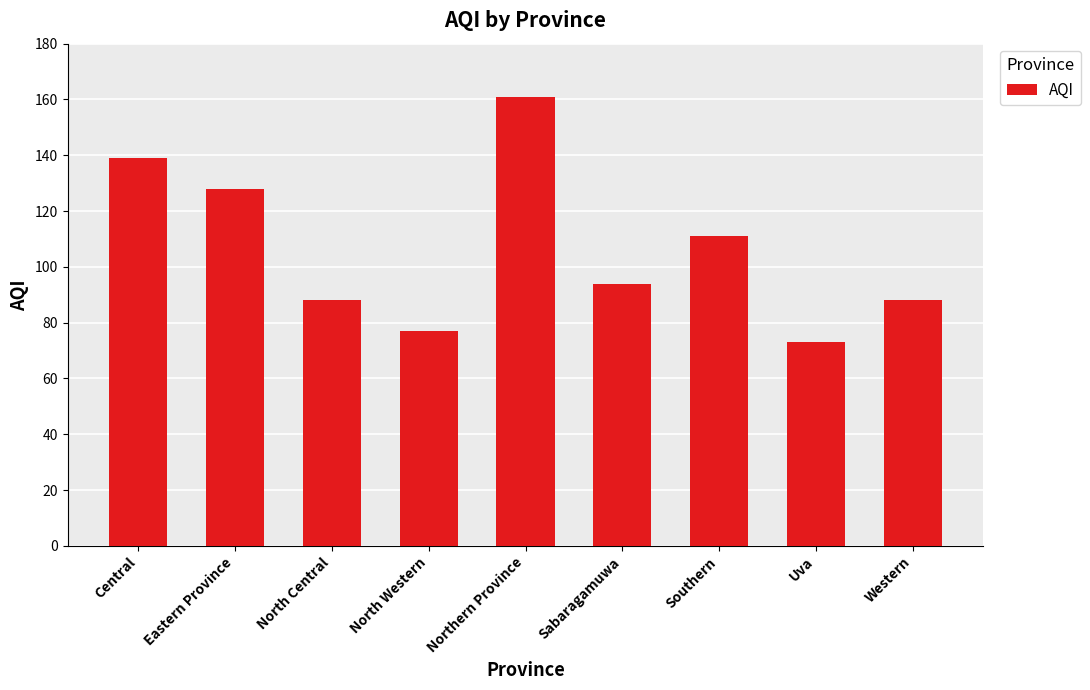

Between North Western and Uva, which is larger?

North Western